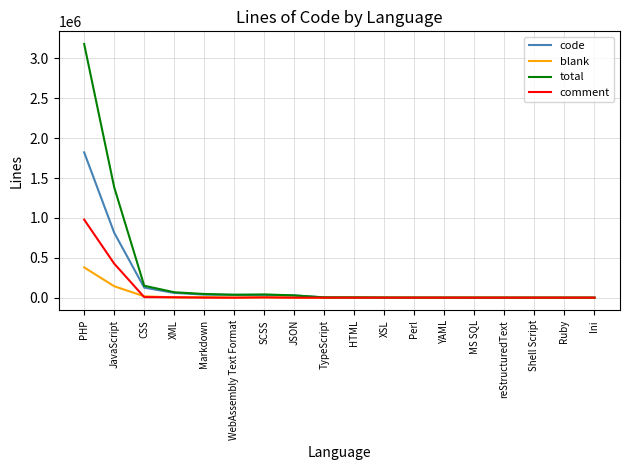

Rank the series by their average value, from lowest to highest.

blank, comment, code, total